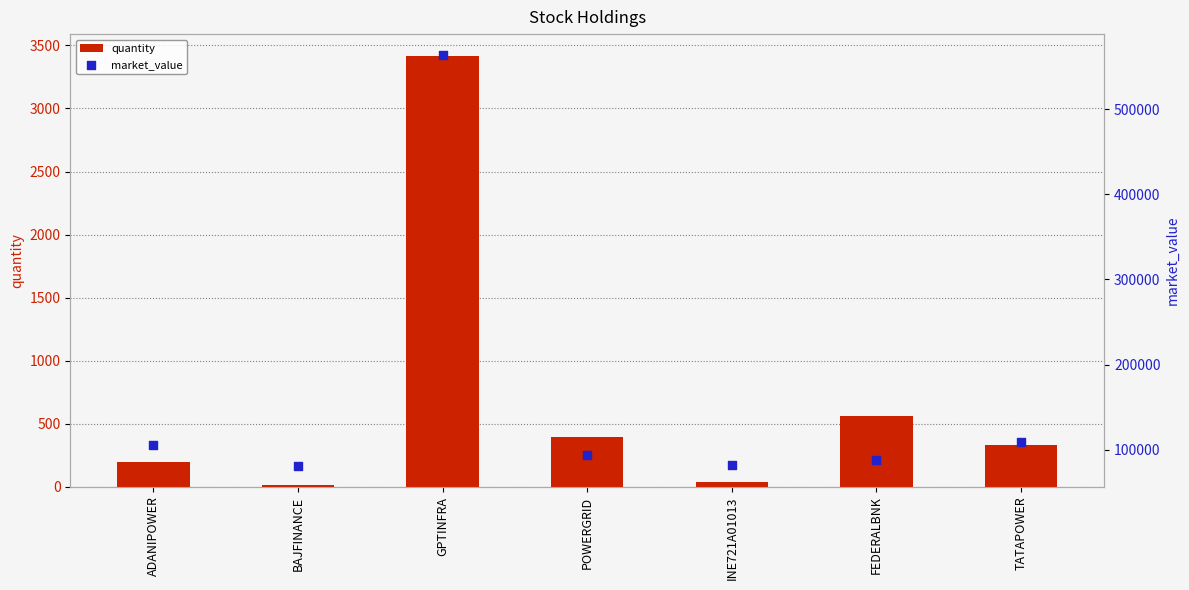

Is the value of quantity at TATAPOWER greater than the value of market_value at BAJFINANCE?

No